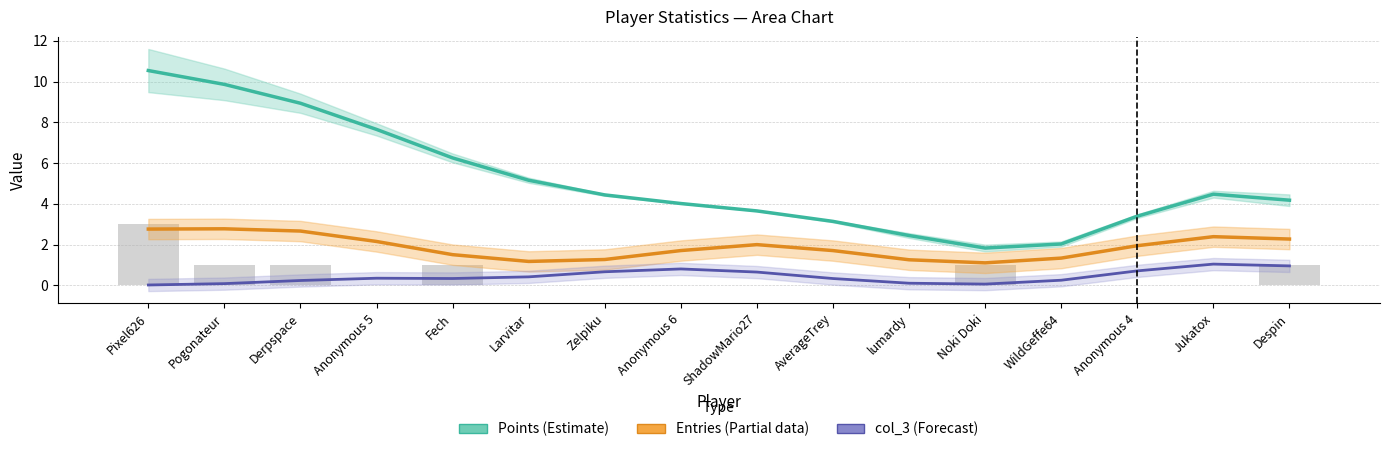

The value of col_3 (Forecast) at AverageTrey is 0.5. True or false?

False